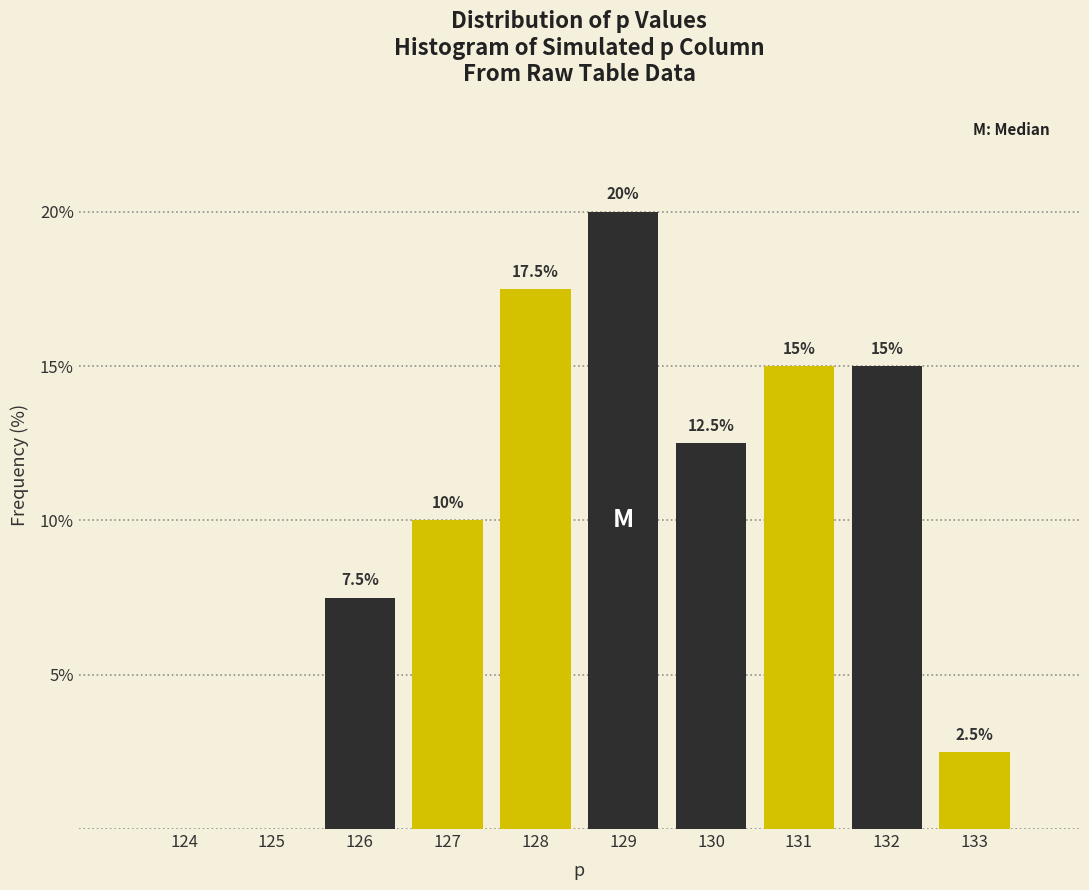

Reading left to right, transcribe all the data shown in this chart.

124=0.0	125=0.0	126=7.5	127=10.0	128=17.5	129=20.0	130=12.5	131=15.0	132=15.0	133=2.5